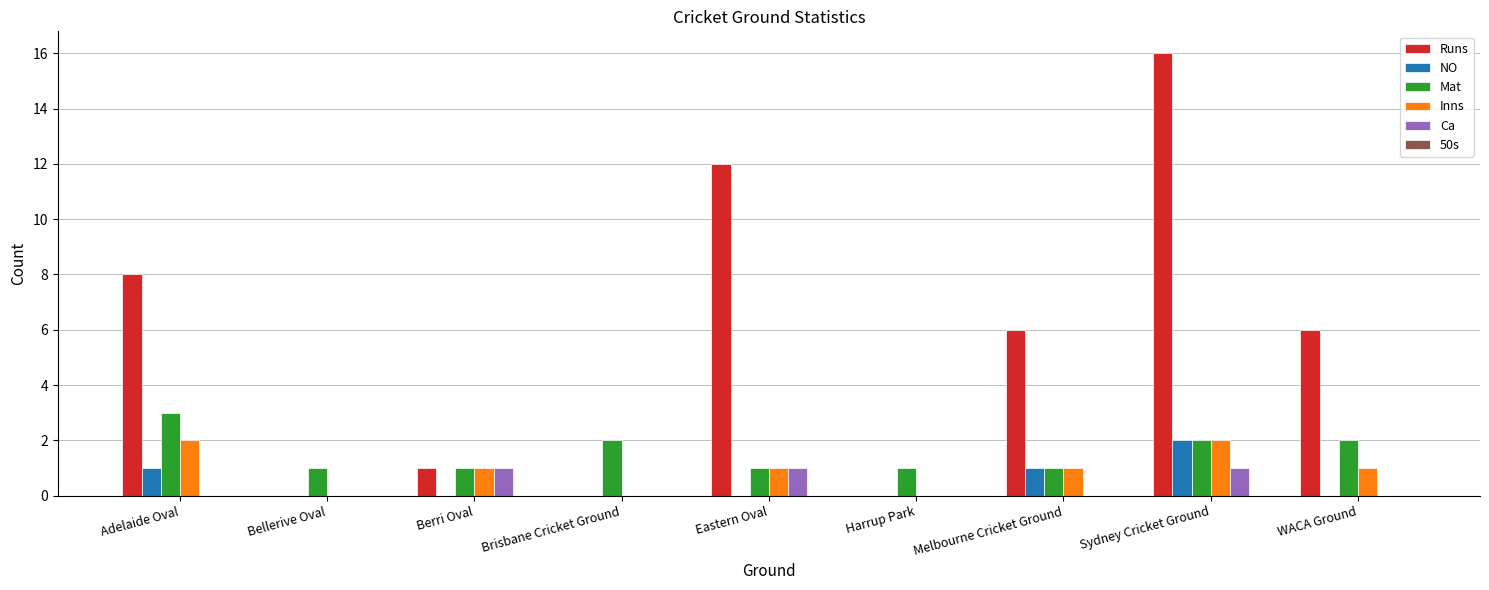

Which series has the largest total across all categories?

Runs